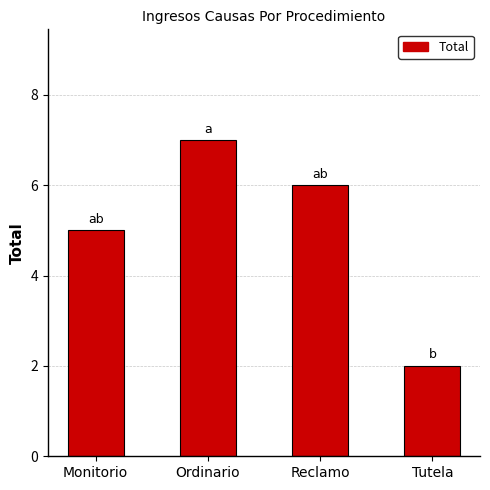

The chart shows a value of 10 at Reclamo. True or false?

False